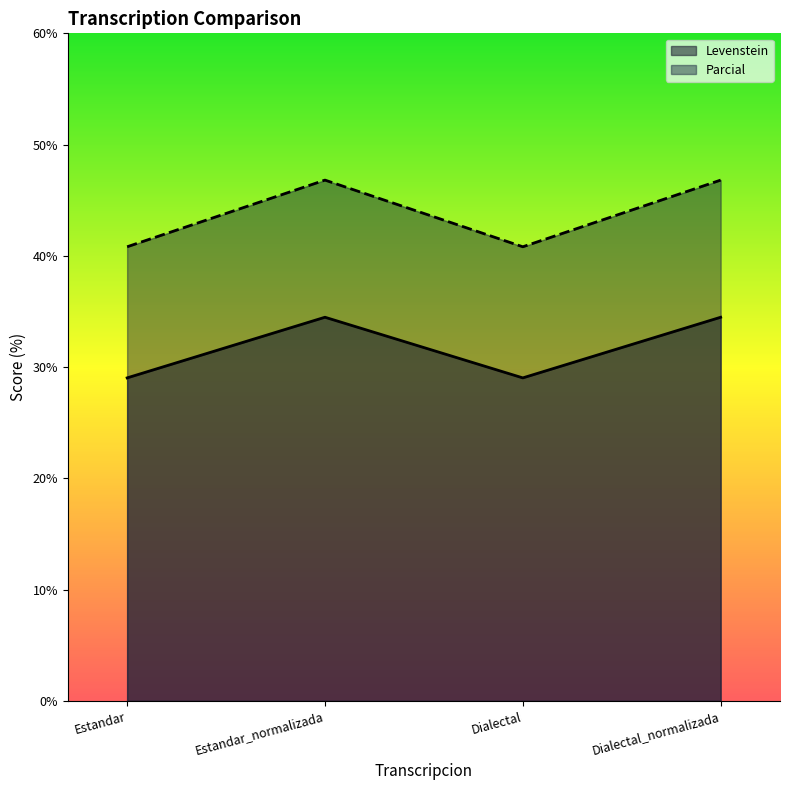

Between Estandar_normalizada and Dialectal_normalizada, which series saw the biggest shift?

Levenstein